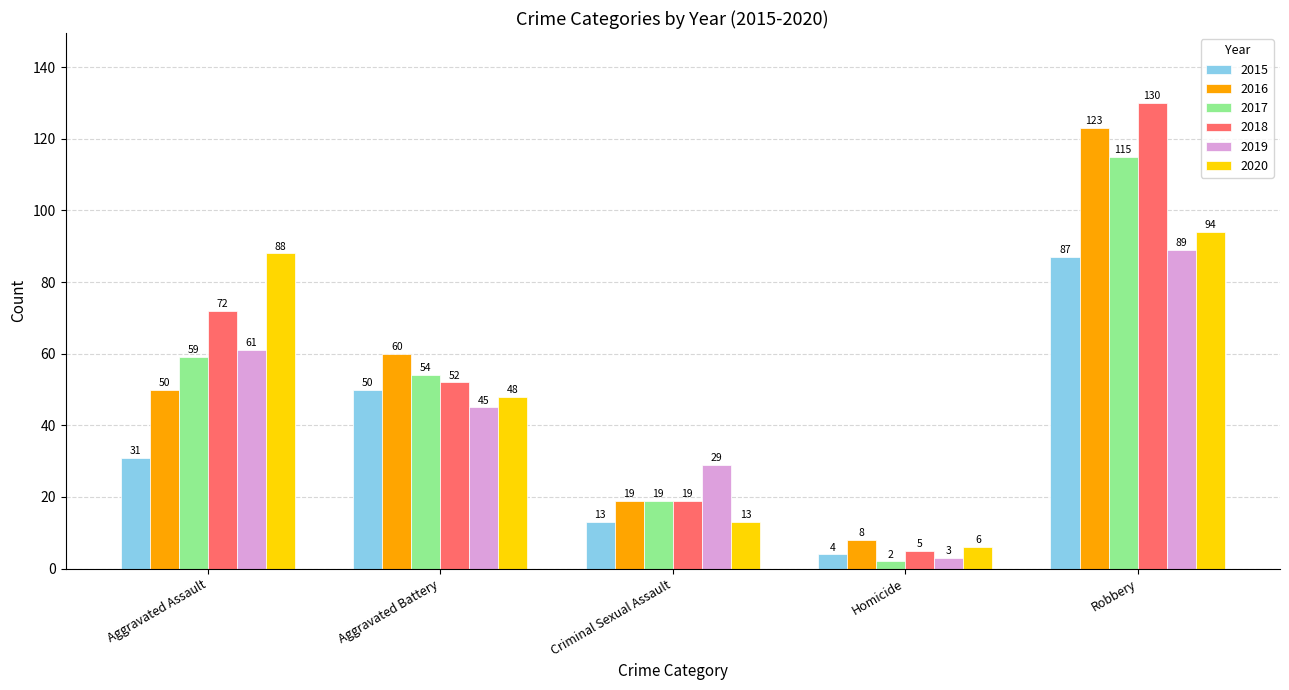

What are all the series names shown in the legend?

2015, 2016, 2017, 2018, 2019, 2020